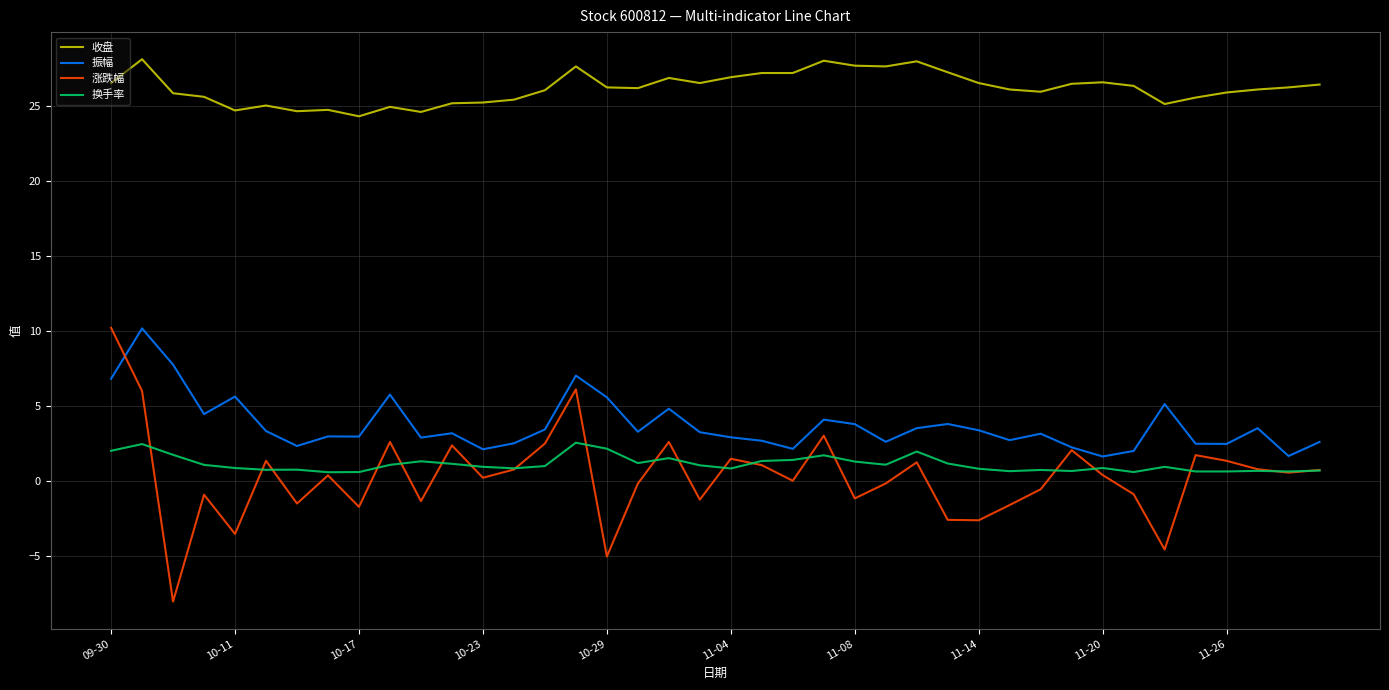

Which series has the widest spread of values?

涨跌幅